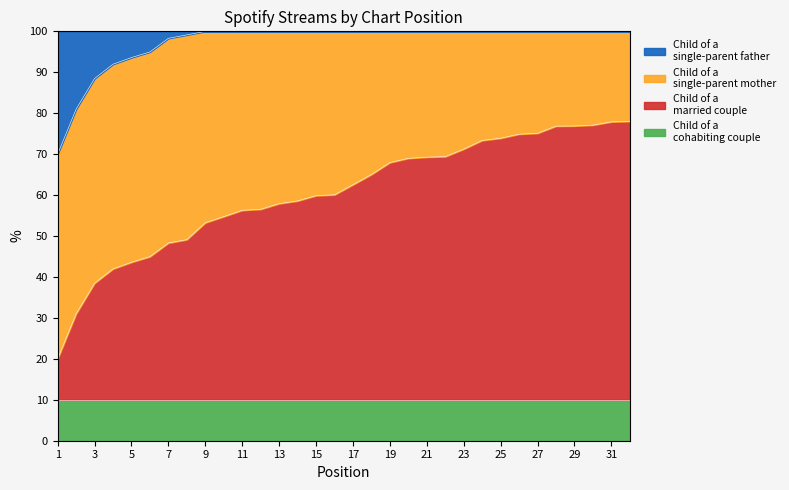

The chart shows a value of 56.3 at 11. True or false?

True